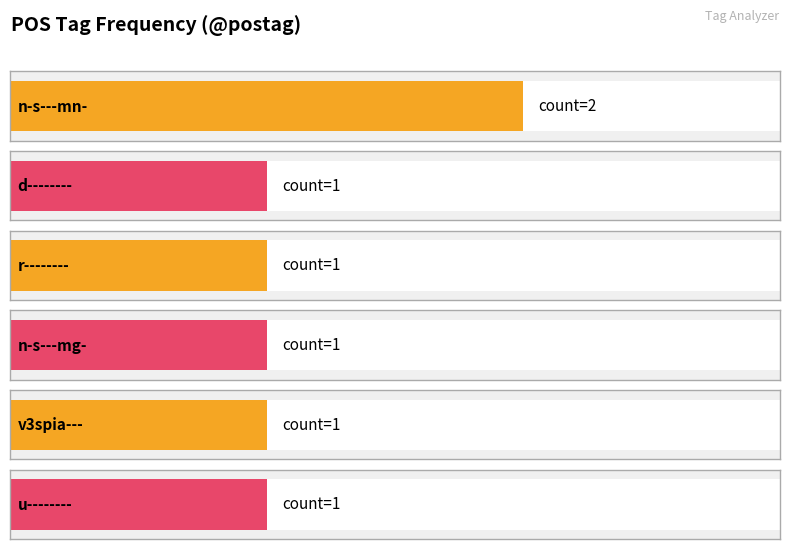

What is the label of the 3rd bar from the left?

r--------